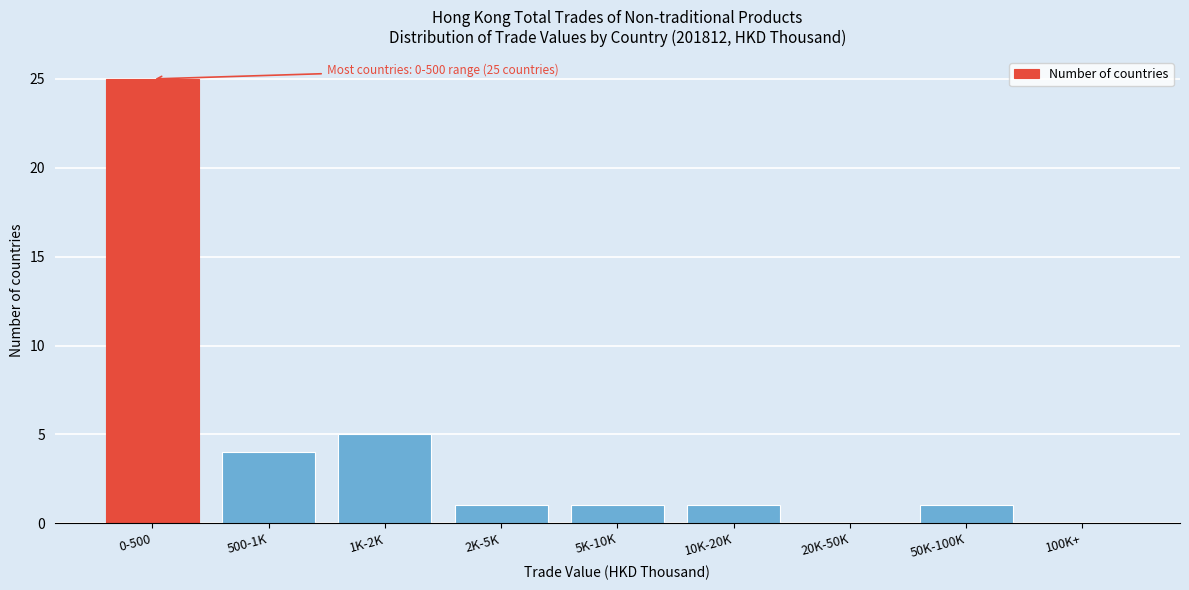

Reading left to right, what are all the values shown in this chart?

0-500=25	500-1K=4	1K-2K=5	2K-5K=1	5K-10K=1	10K-20K=1	20K-50K=0	50K-100K=1	100K+=0